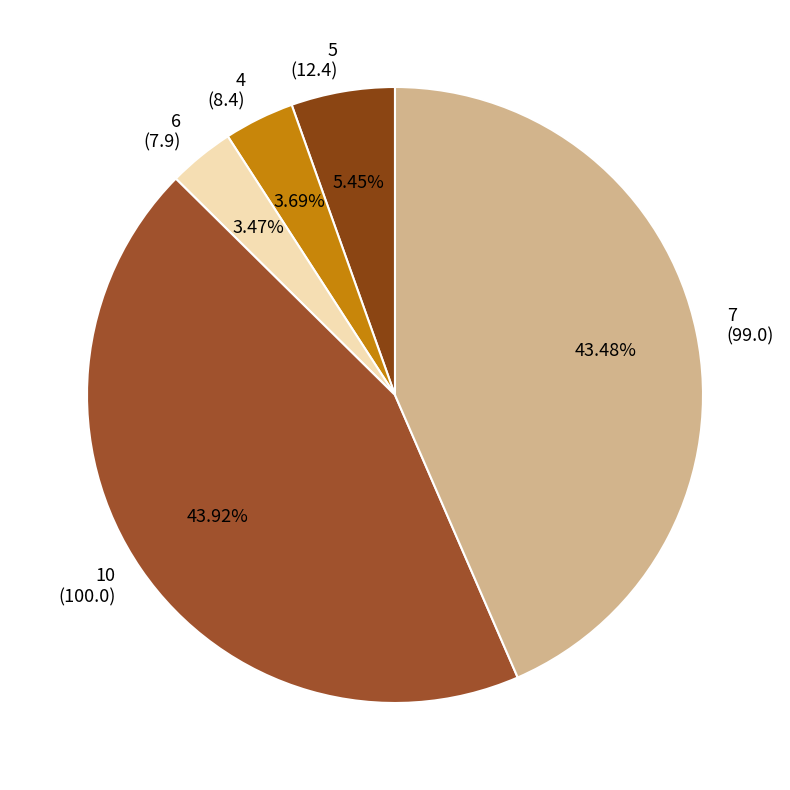

Is the sum of 5 (12.4) and 7 (99.0) greater than half?

No